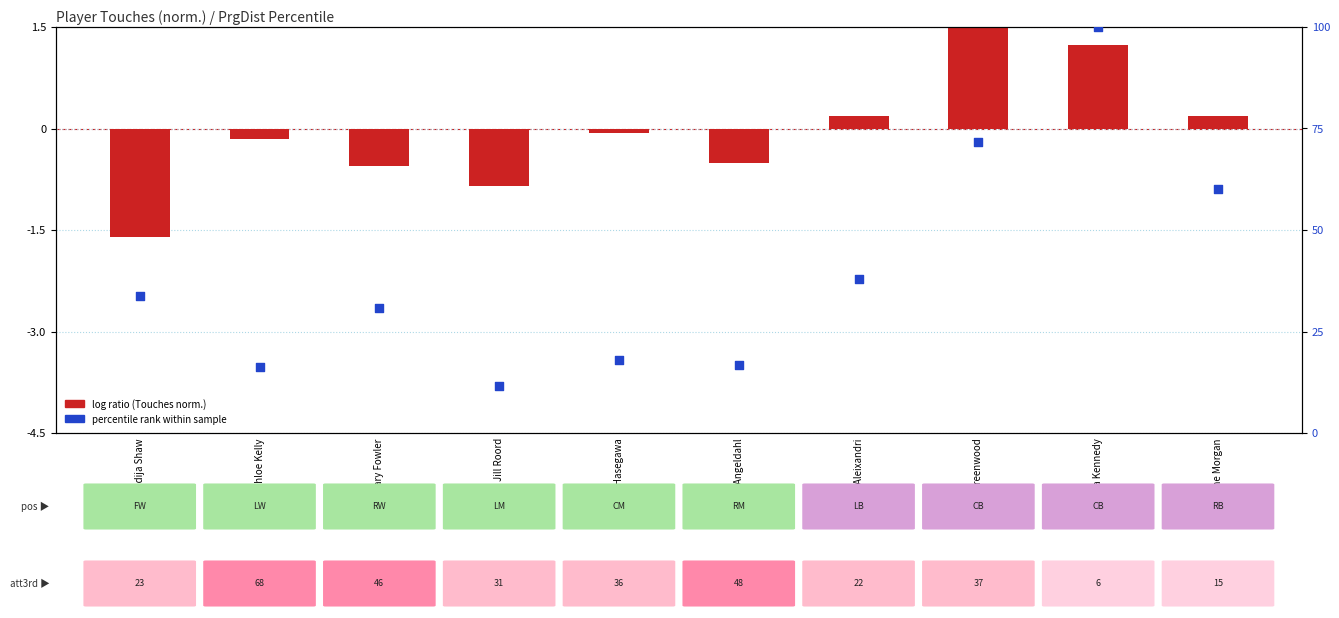

Is the value of log ratio (Touches norm.) at Mary Fowler greater than the value of percentile rank within sample at Yui Hasegawa?

No